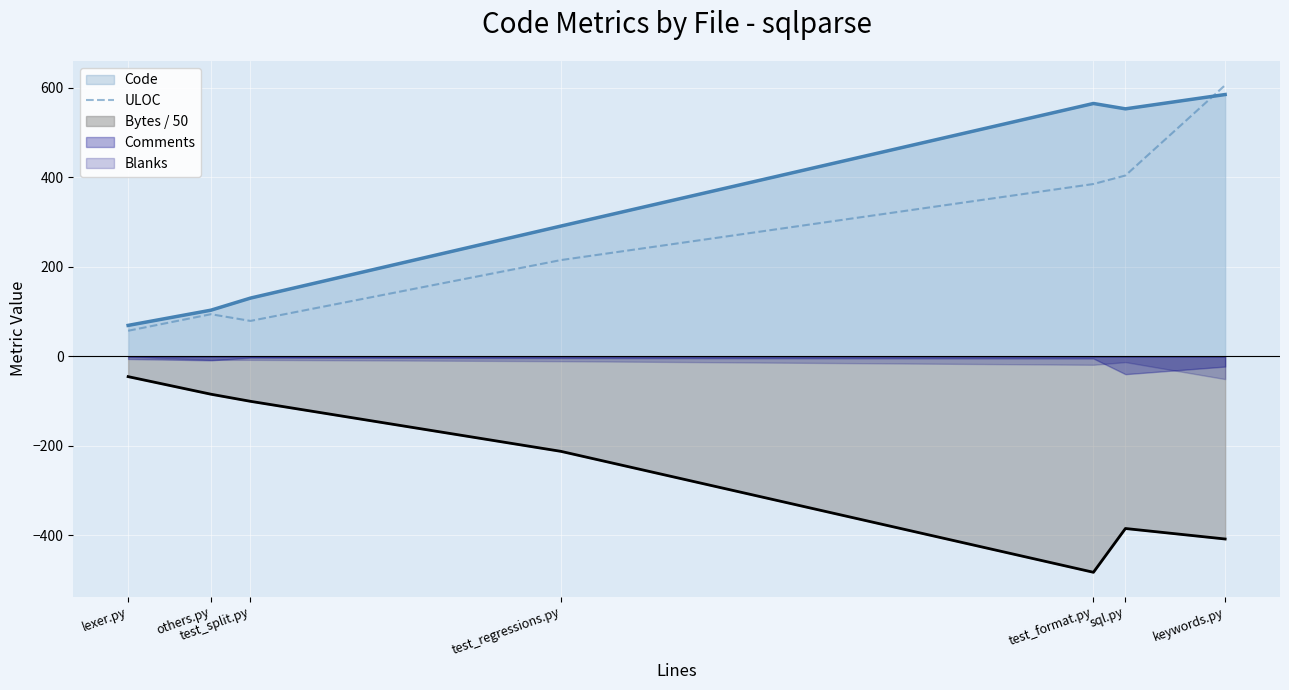

Count the number of categories in the chart.

7